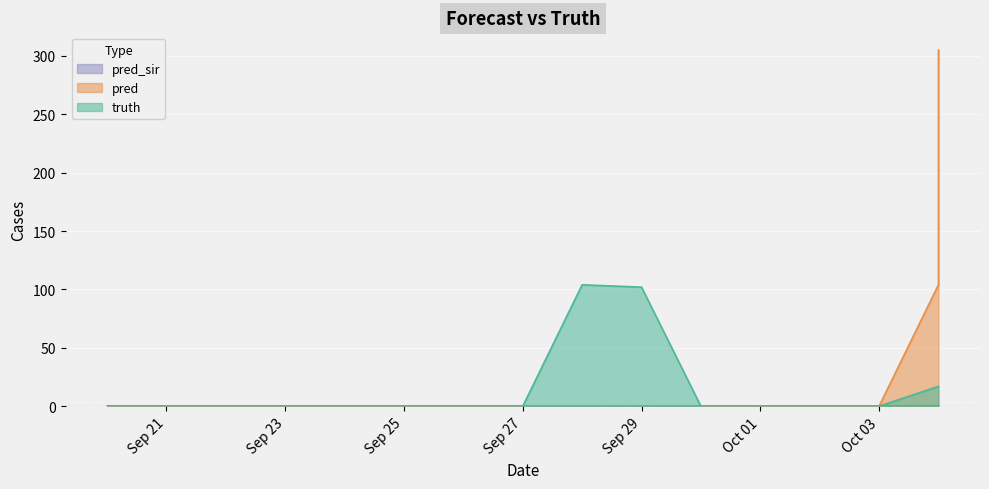

Which label corresponds to the largest value in the chart?

2021-10-04